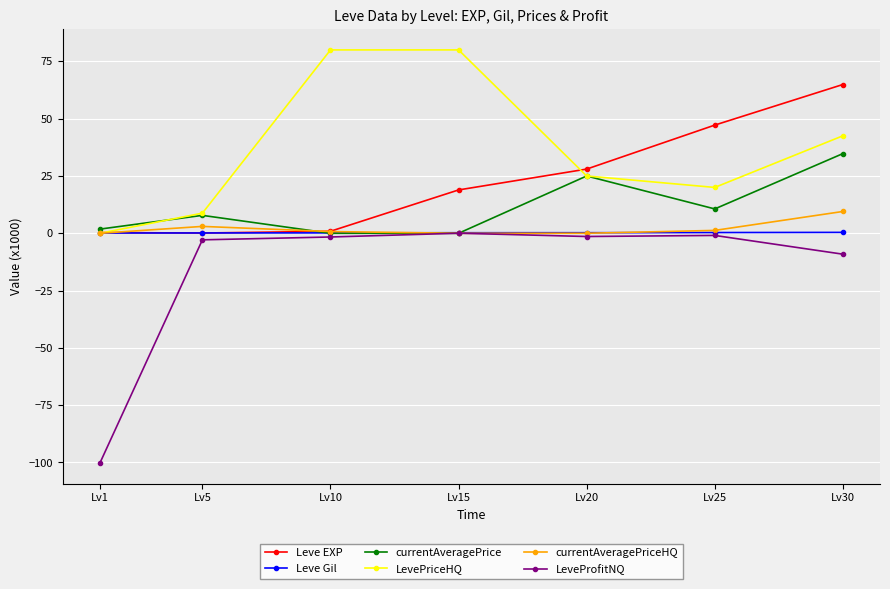

Which series has the largest total across all categories?

LevePriceHQ